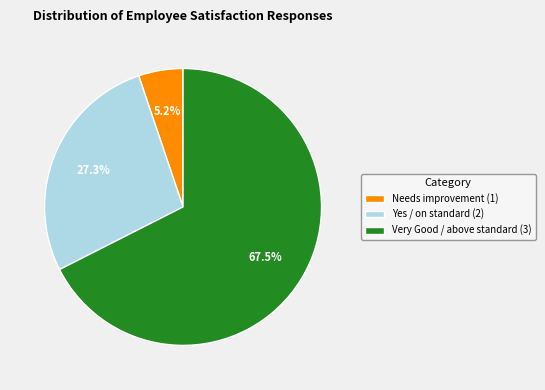

What is the largest slice in the pie chart?

Very Good / above standard (3)